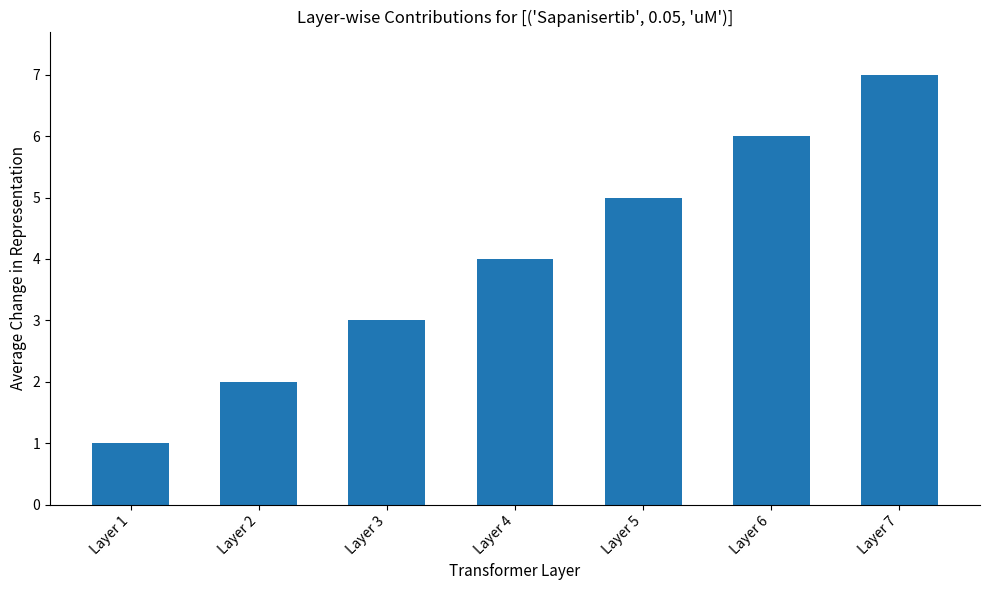

What is the value of the 4th bar from the left?

4